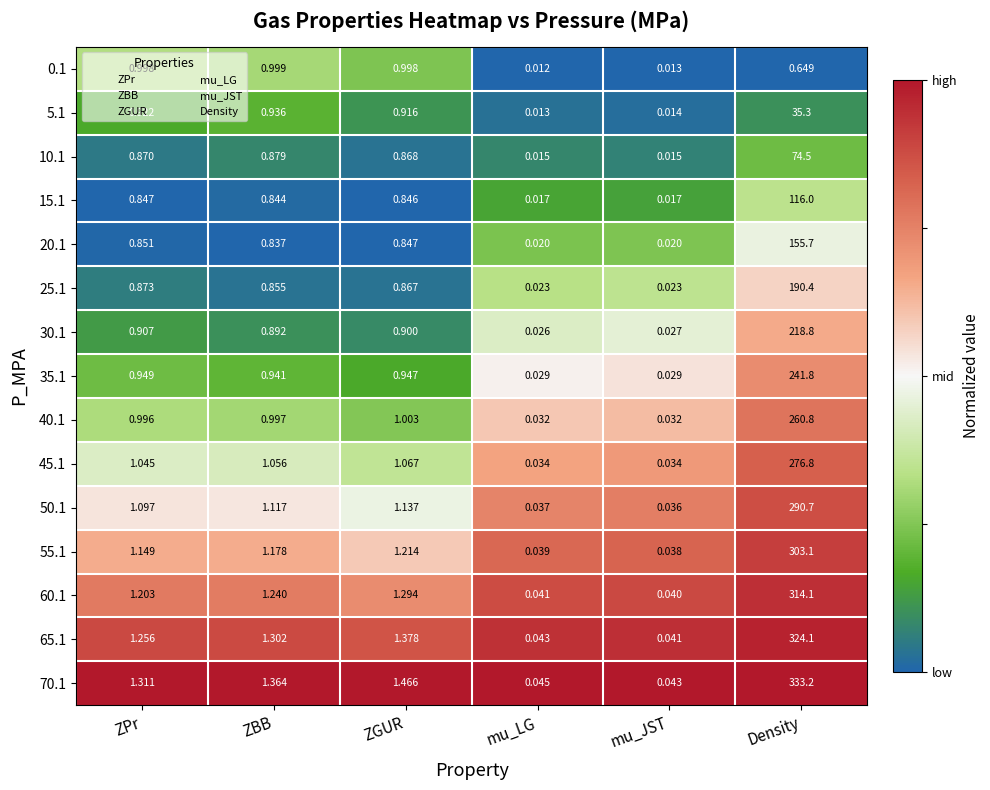

Which category has the lowest value in the 60.1 series?

mu_JST